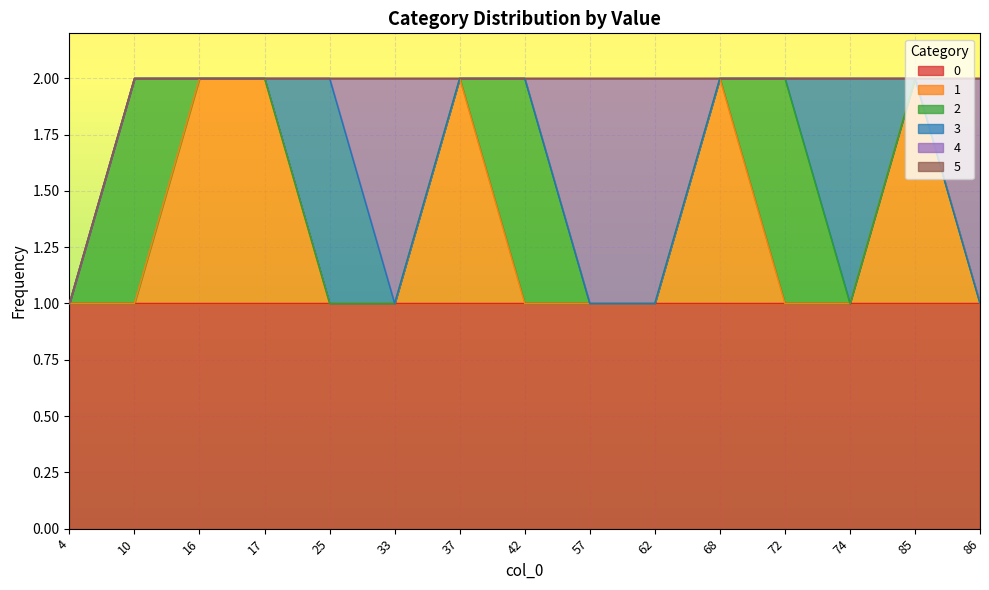

Which has a higher value, 57 or 16?

57